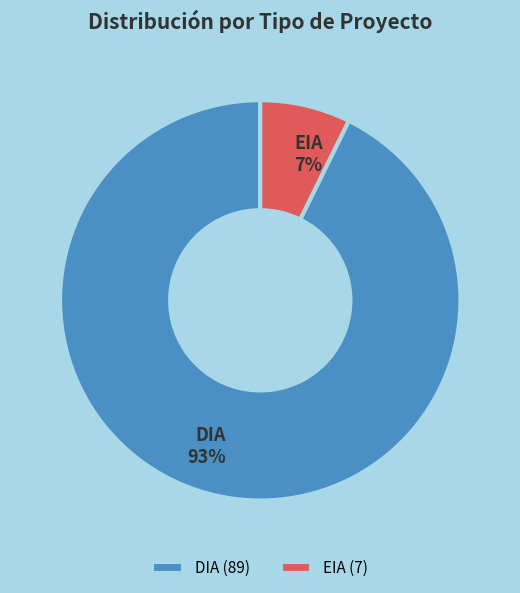

To the nearest percent, what is the average slice percentage?

50%